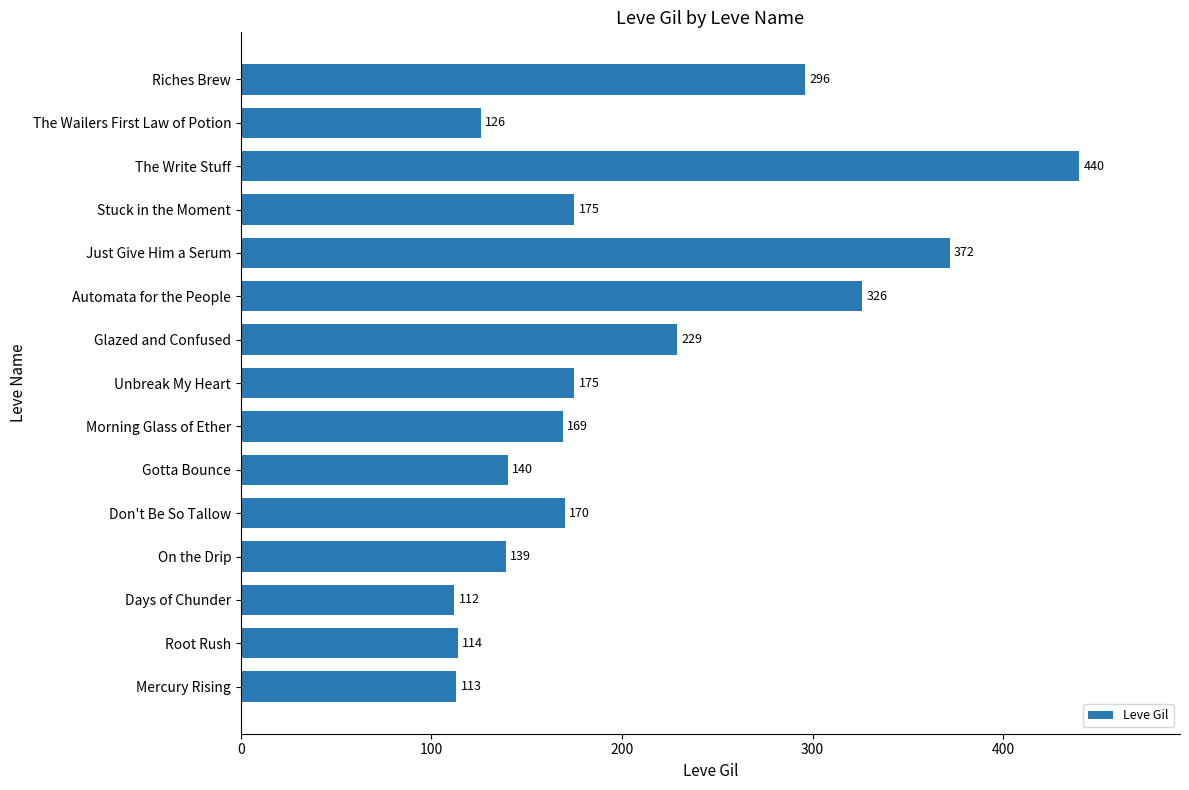

How many values are below 170?

7